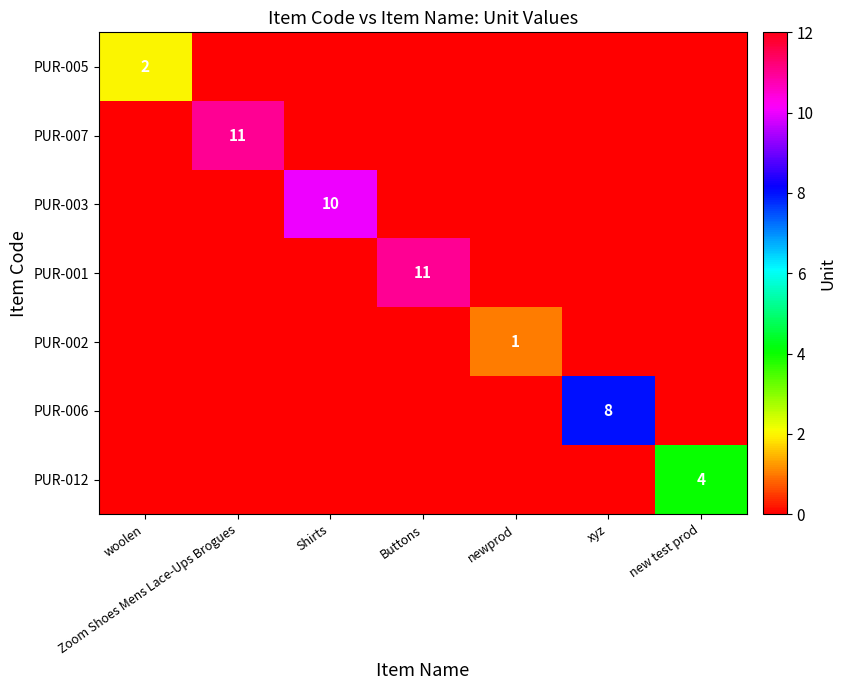

What is the sum of the PUR-007 values at Zoom Shoes Mens Lace-Ups Brogues and xyz?

11